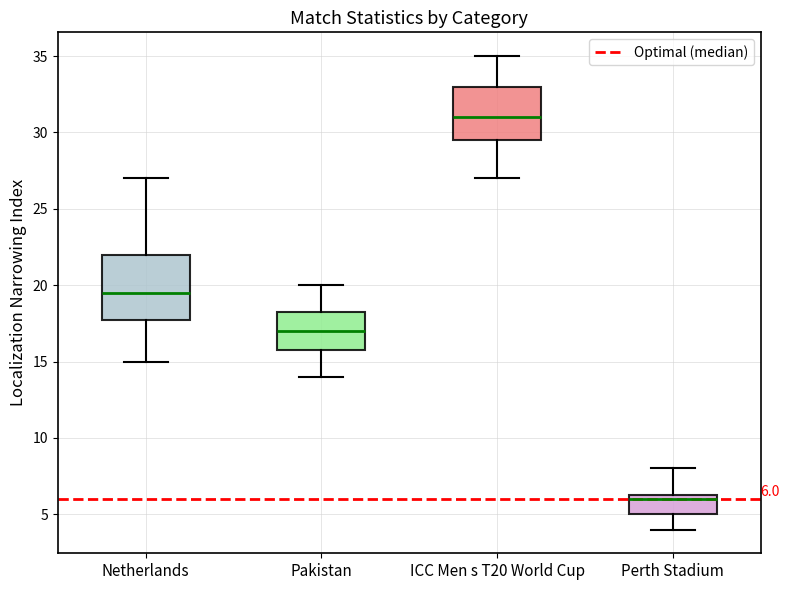

Which box has the highest median line?

ICC Men s T20 World Cup